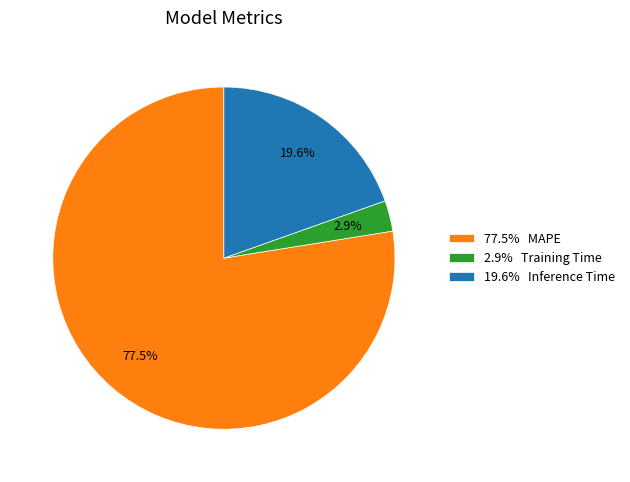

Which slice represents more than half of the pie?

77.5% MAPE